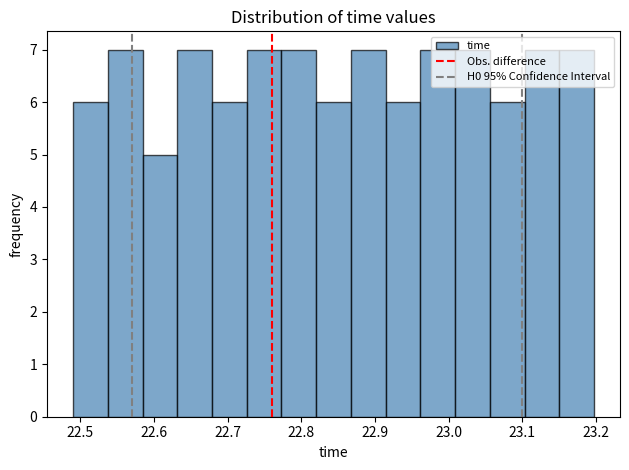

Reading left to right, transcribe this chart: for each bar, give the range it covers on the x-axis and its height. Neither the bar edges nor the heights are printed on the chart, so give them approximately, as read against the axes.

22.49 to 22.54: 6
22.54 to 22.58: 7
22.58 to 22.63: 5
22.63 to 22.68: 7
22.68 to 22.73: 6
22.73 to 22.77: 7
22.77 to 22.82: 7
22.82 to 22.87: 6
22.87 to 22.91: 7
22.91 to 22.96: 6
22.96 to 23.01: 7
23.01 to 23.06: 7
23.06 to 23.10: 6
23.10 to 23.15: 7
23.15 to 23.20: 7